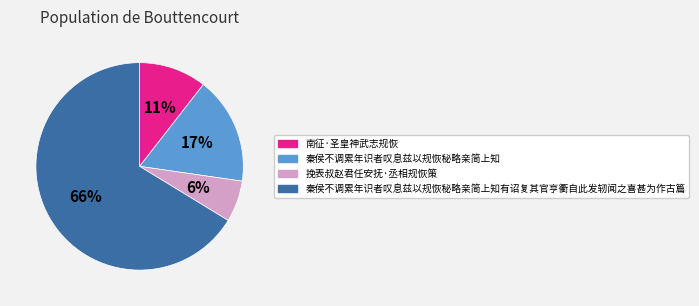

Which has a higher value, 秦侯不调累年识者叹息兹以规恢秘略亲简上知有诏复其官亨衢自此发轫闻之喜甚为作古篇 or 南征·圣皇神武志规恢?

秦侯不调累年识者叹息兹以规恢秘略亲简上知有诏复其官亨衢自此发轫闻之喜甚为作古篇